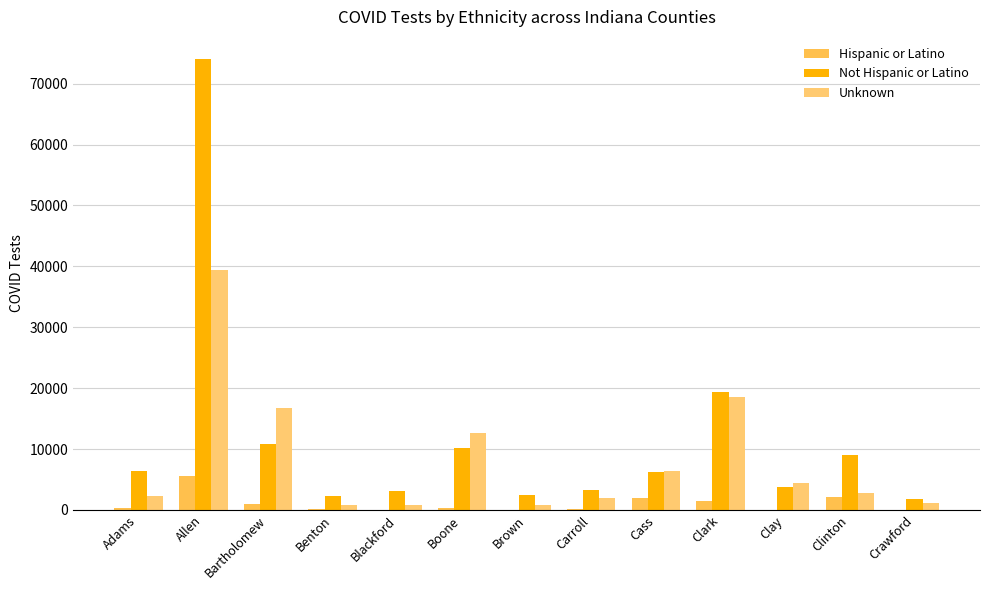

Which category has the highest value in the Not Hispanic or Latino series?

Allen